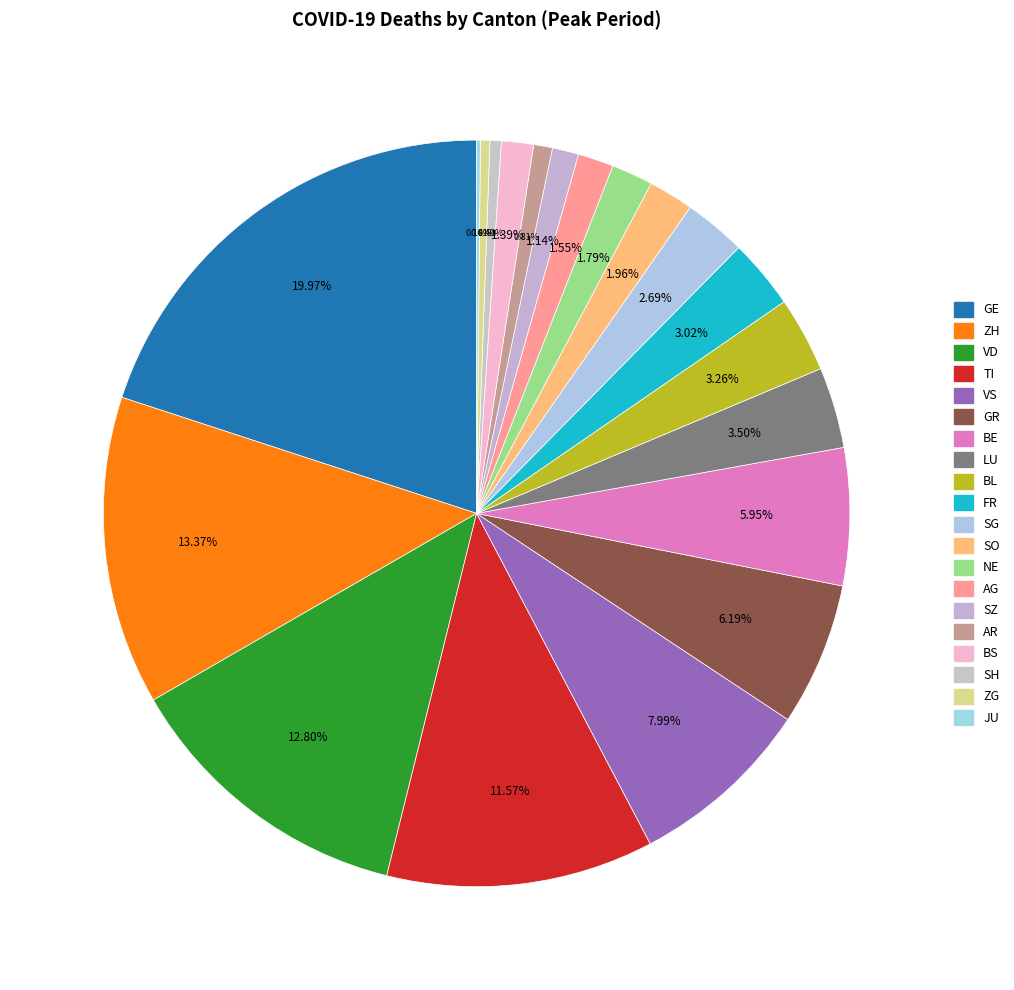

Which has a higher value, SZ or SO?

SO